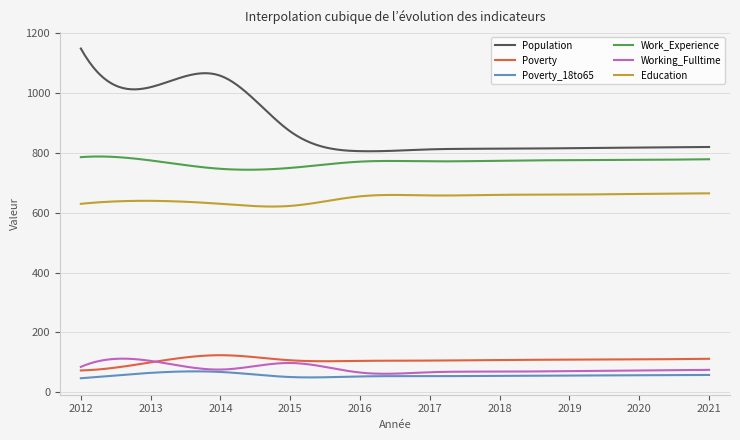

Which series has the largest total across all categories?

Population